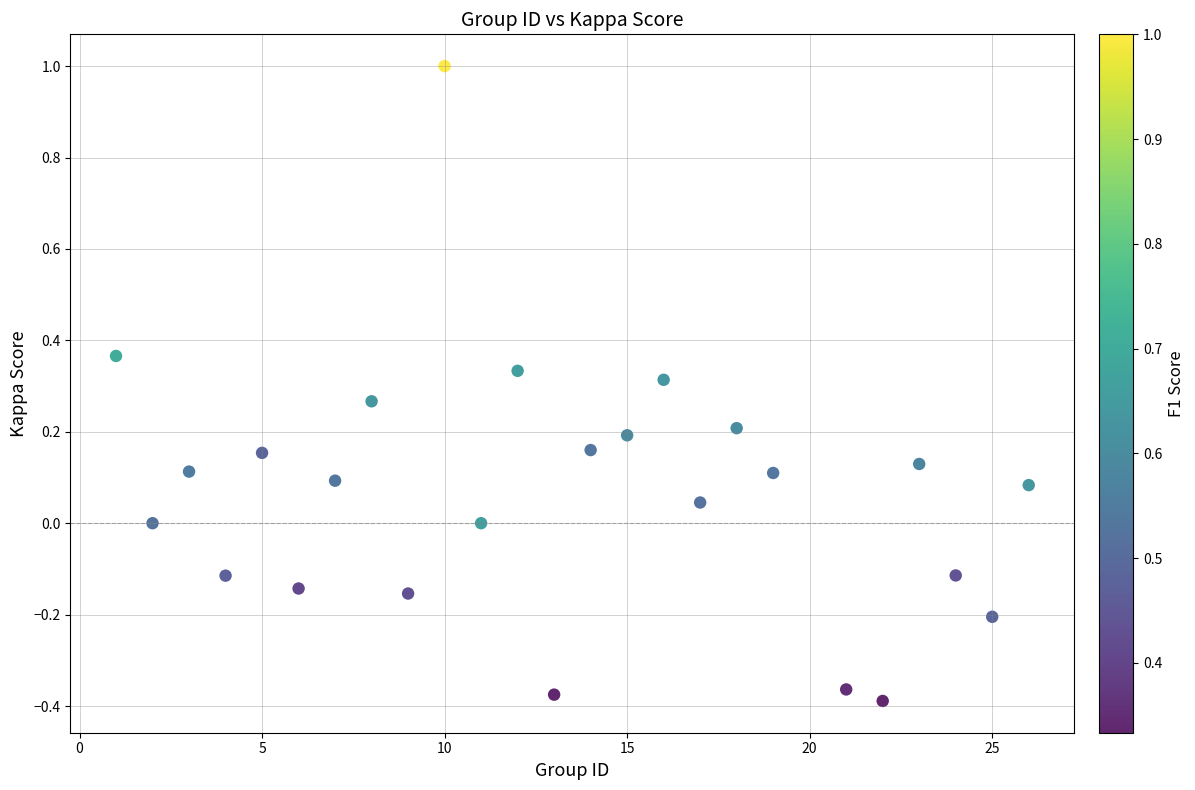

What is the range of X values (max minus min)?

25.0